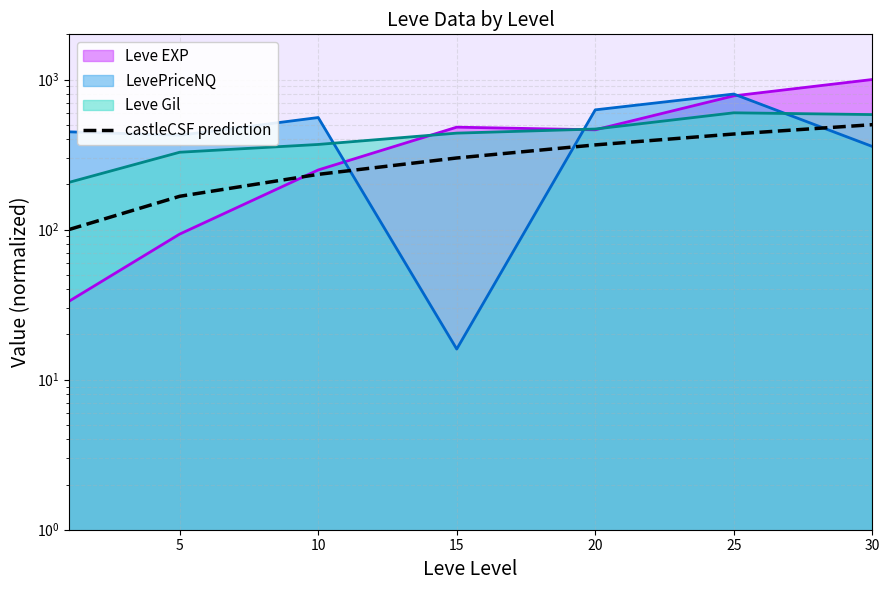

What is the sum of the values at 10 and 30?

733.3